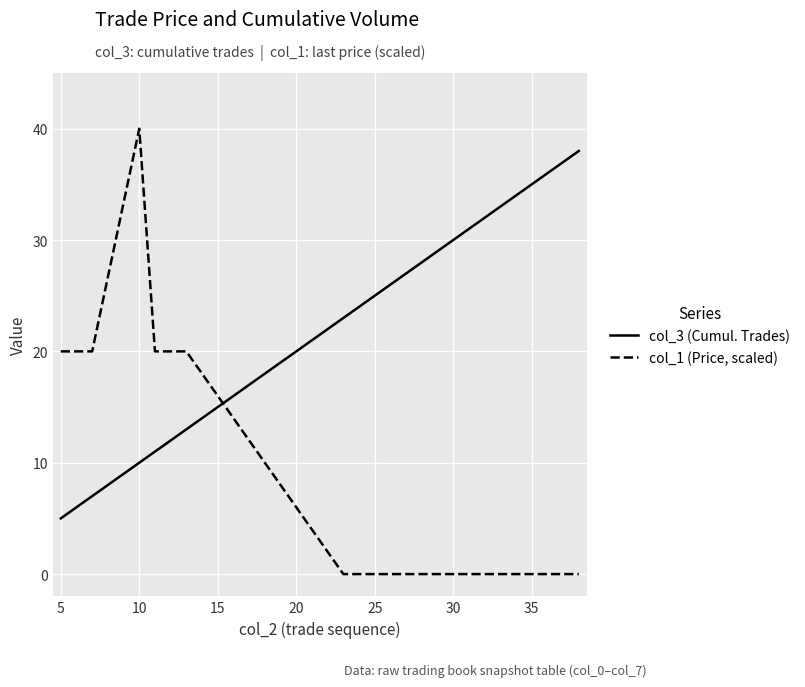

List the series in order of their peak value, highest first.

col_1 (Price, scaled), col_3 (Cumul. Trades)